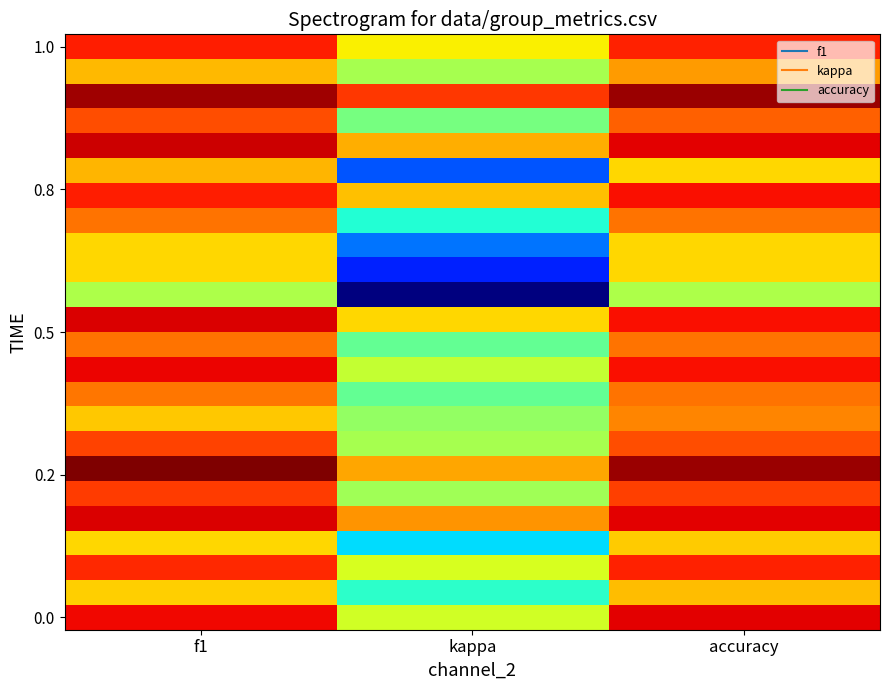

What is the maximum value shown in the chart?

0.8